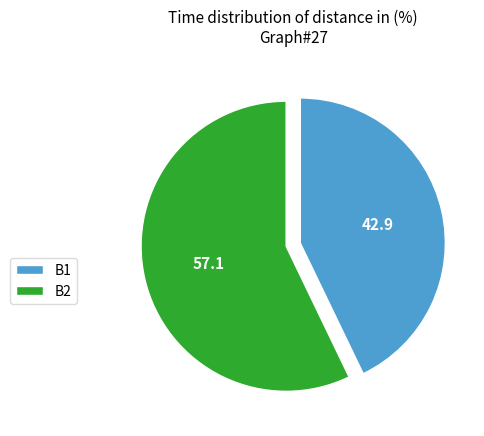

How many slices are in this pie chart?

2